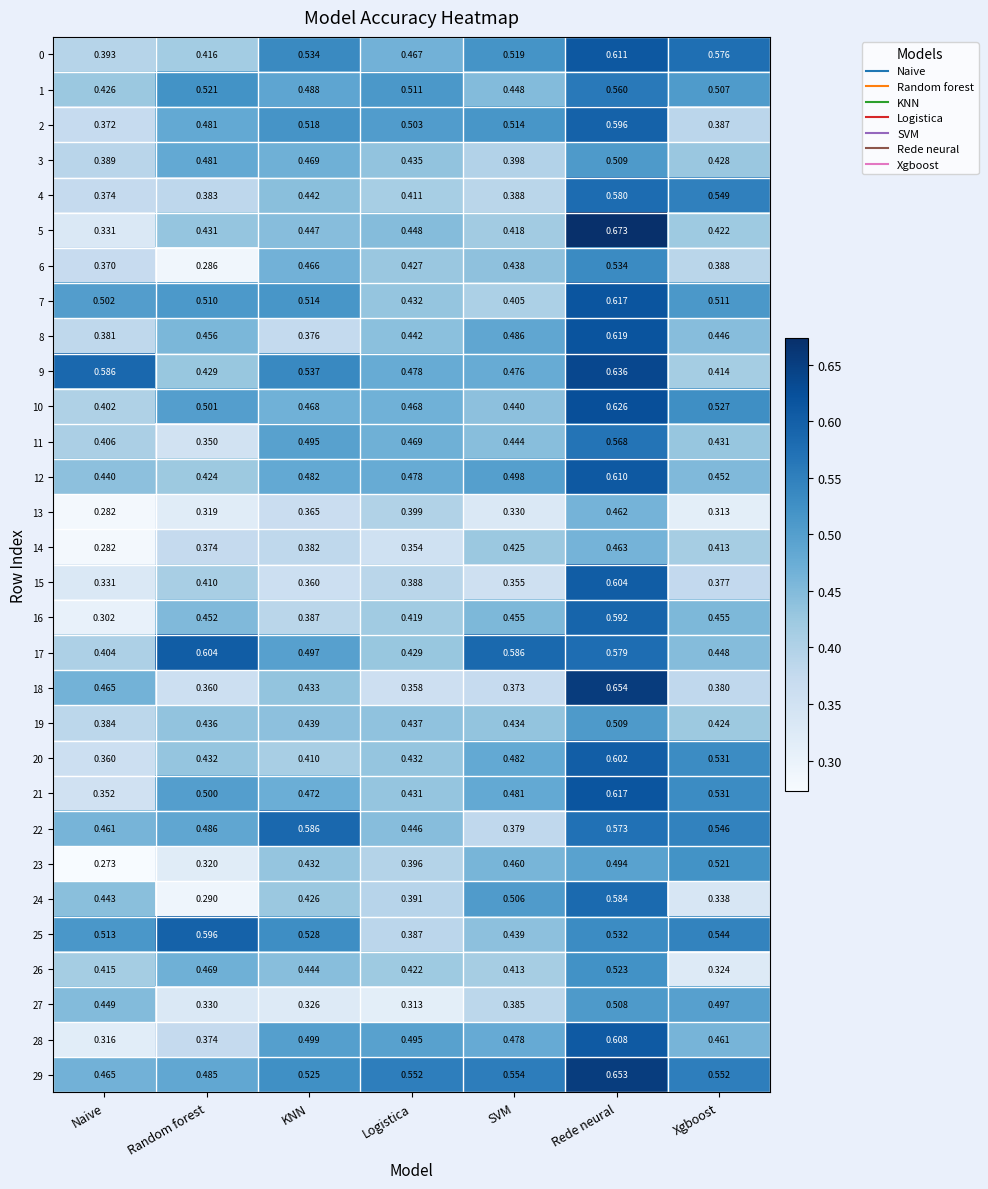

What is the spread (max minus min) of values at Rede neural?

0.2